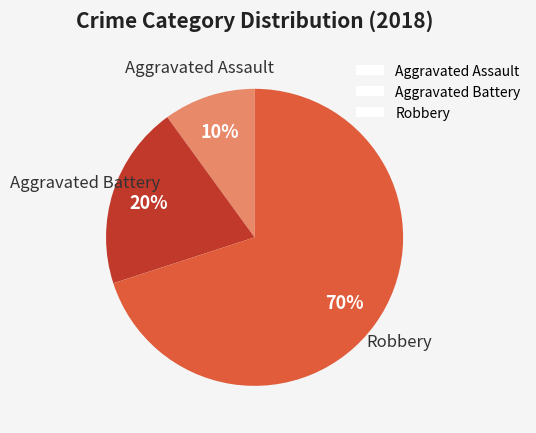

Which slice is the smallest?

Aggravated Assault